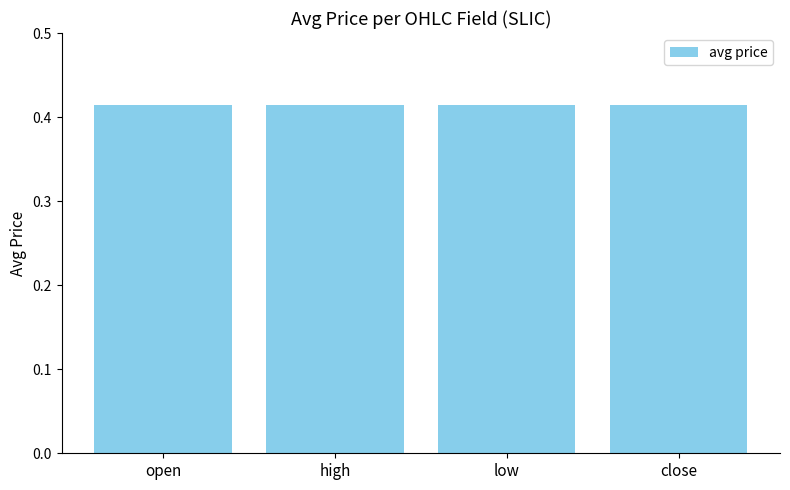

Where is open nearest to the value 0?

4